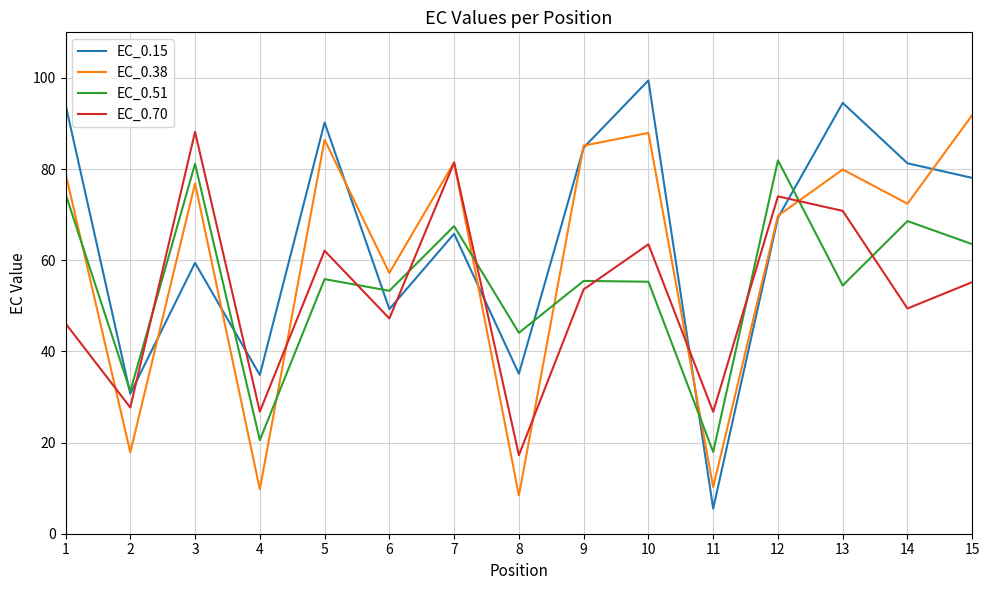

At which category does EC_0.38 reach its first local peak?

3